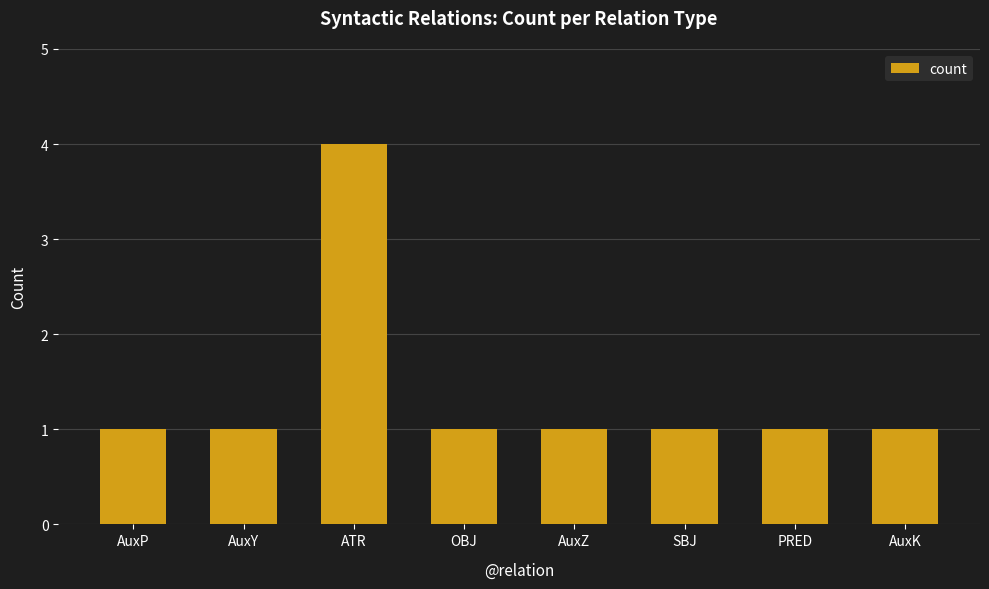

What is the sum of all values?

11